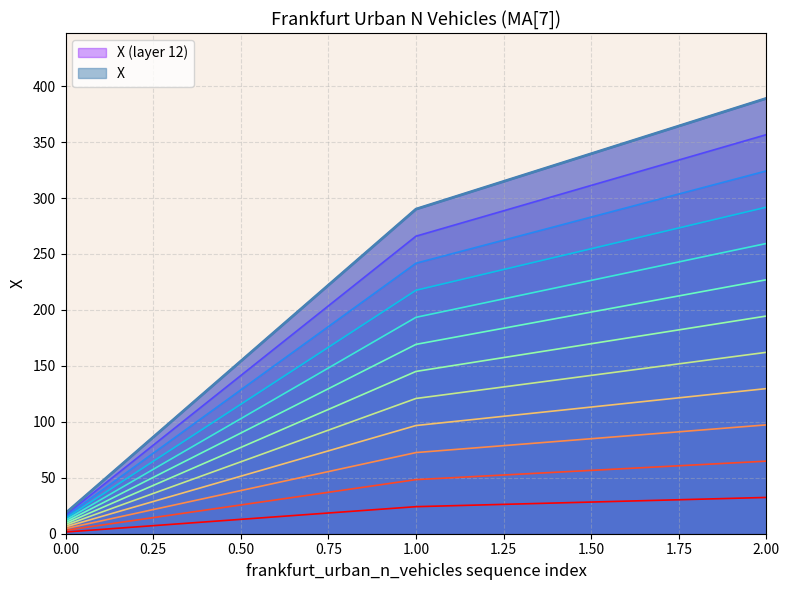

The value at 2 is 58.1. True or false?

False